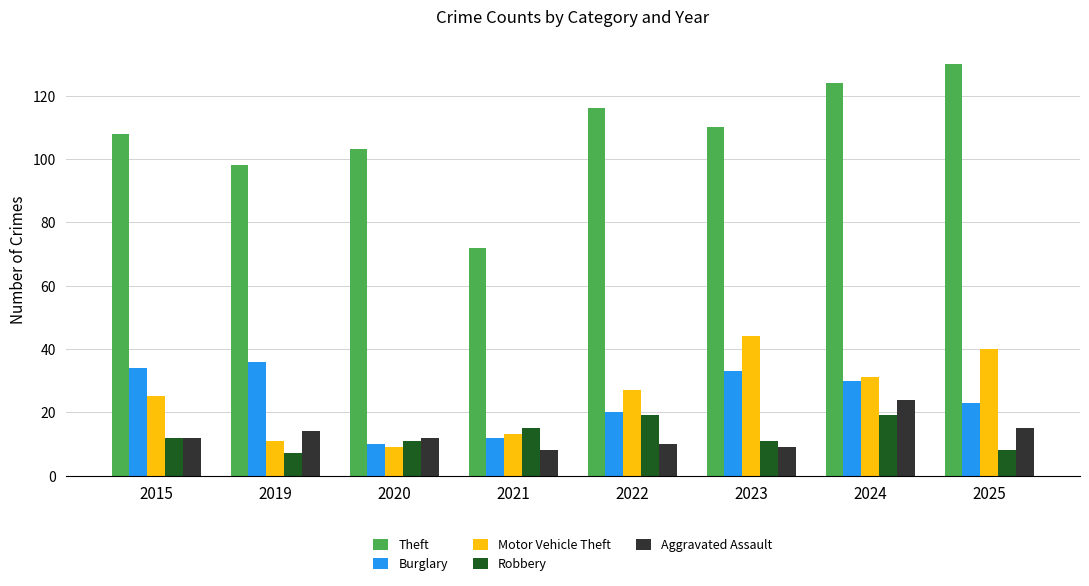

Which series has the widest spread of values?

Theft